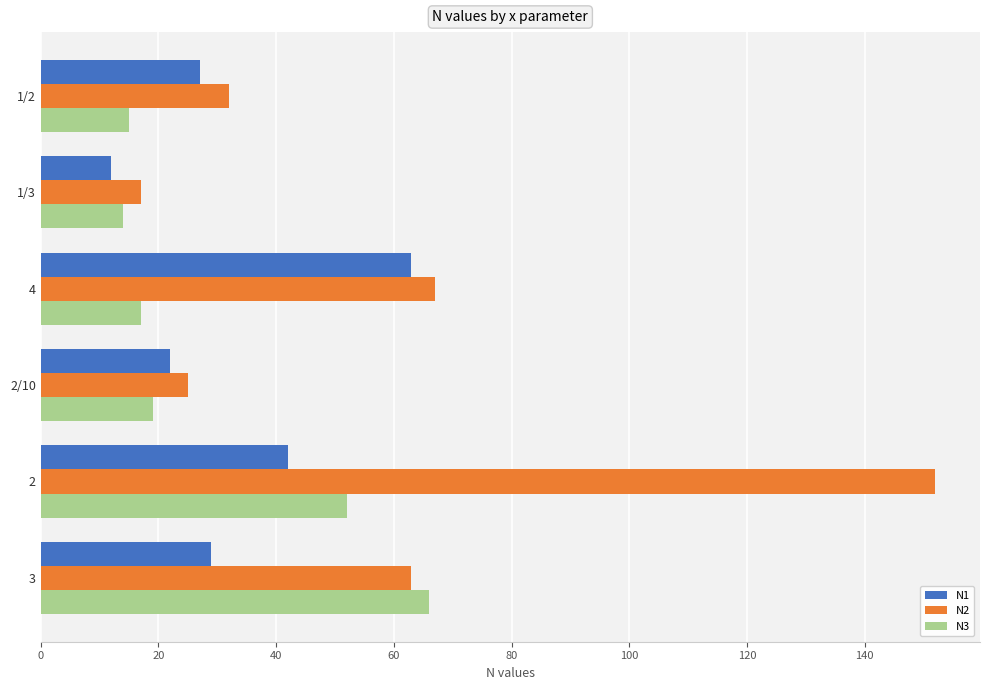

Which series has the largest total across all categories?

N2